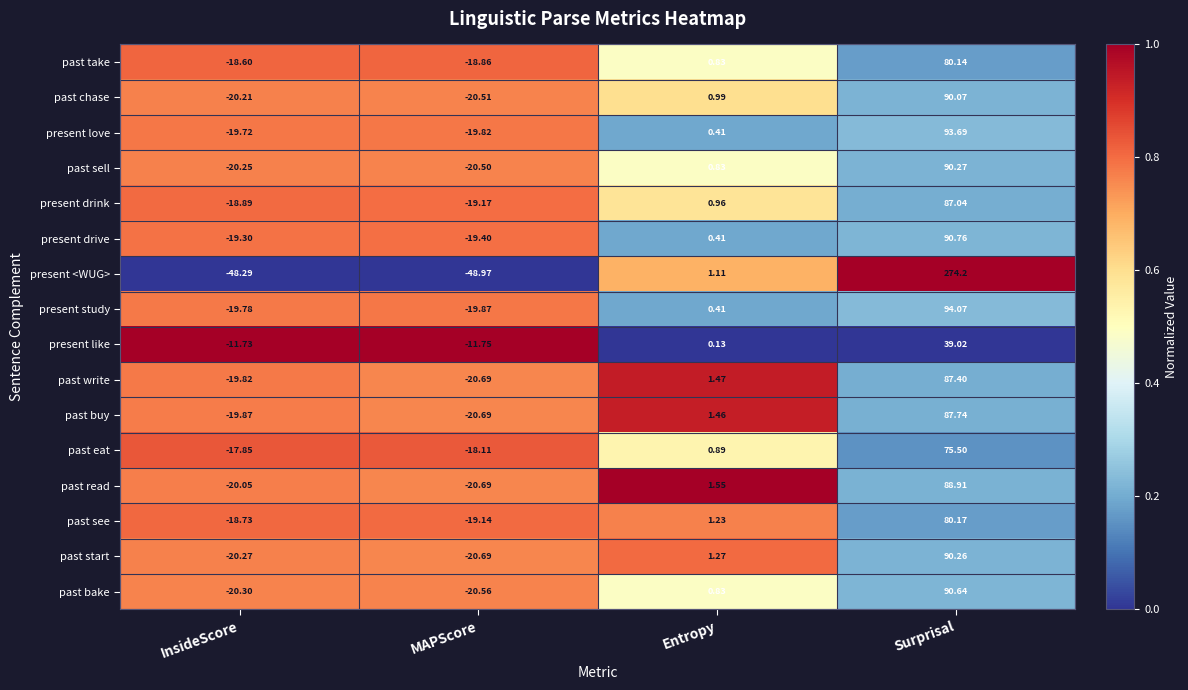

At which category does the chart reach its minimum across all series?

MAPScore